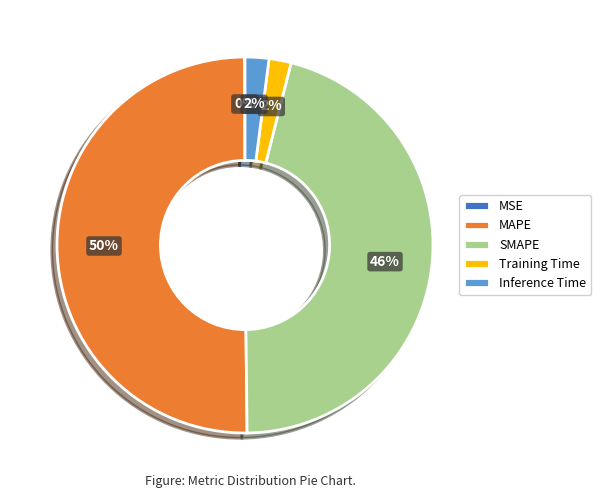

Which category has the biggest portion of the pie?

MAPE